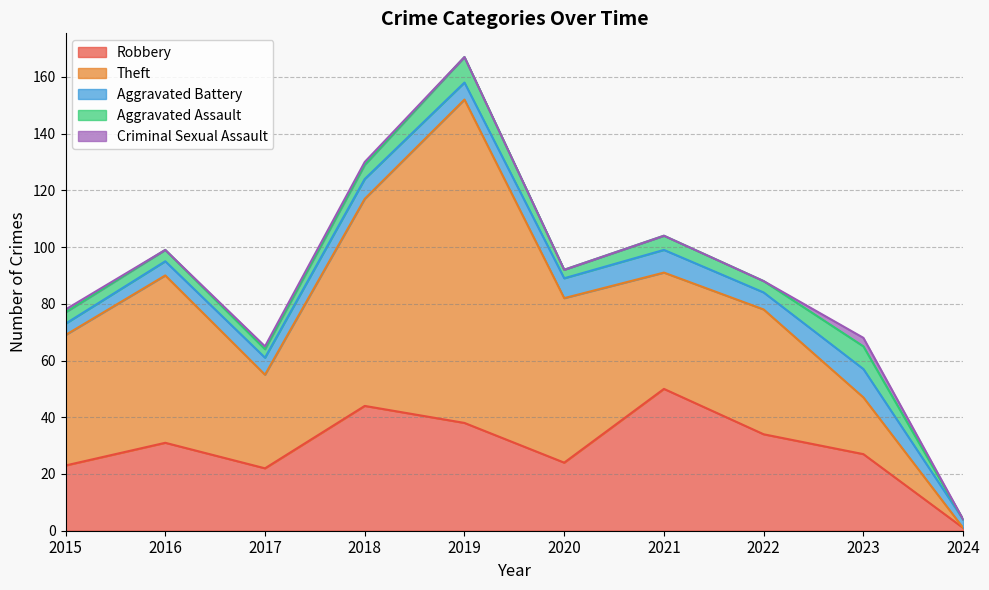

Reading left to right, what are all the values shown in this chart?

Robbery: 23	31	22	44	38	24	50	34	27	1
Theft: 46	59	33	73	114	58	41	44	20	0
Aggravated Battery: 4	5	6	7	6	7	8	6	10	3
Aggravated Assault: 4	4	3	5	9	3	5	4	8	0
Criminal Sexual Assault: 1	0	1	1	0	0	0	0	3	0